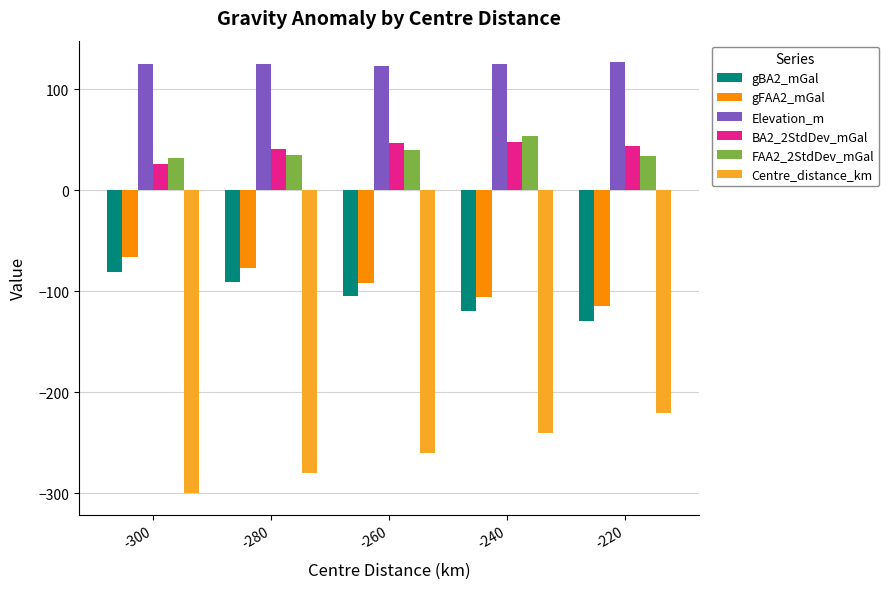

What is the total value across all series at -260?

-246.2